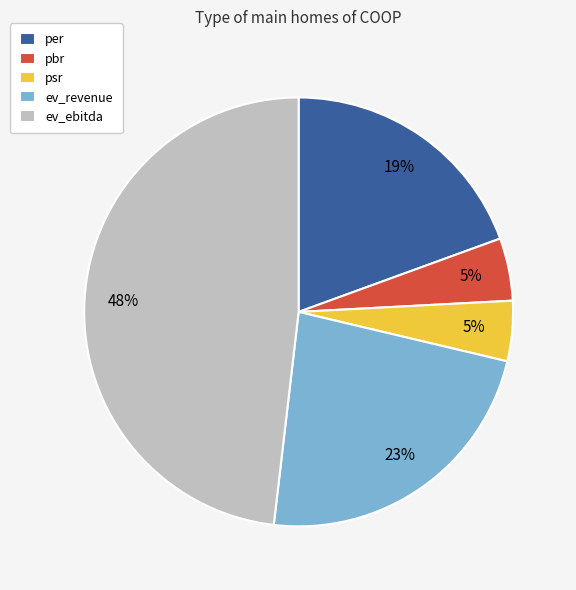

Is the sum of ev_revenue and per greater than half?

No